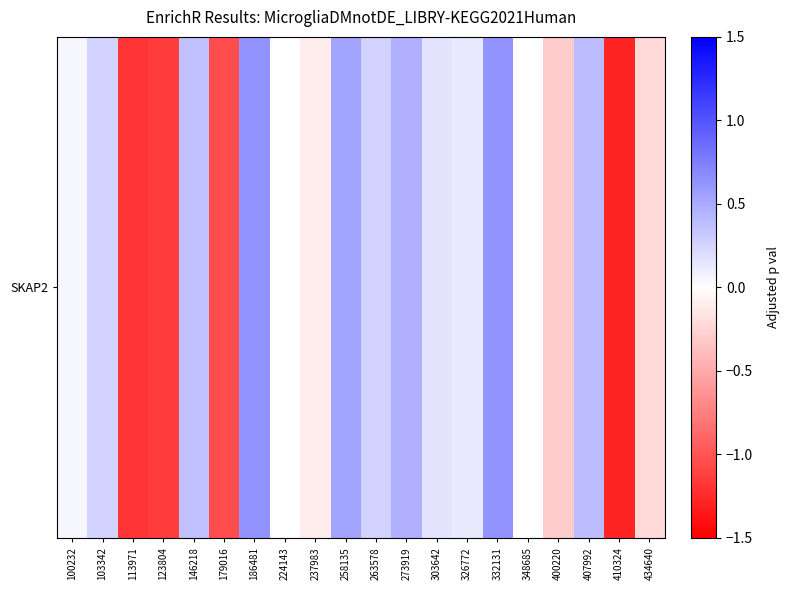

At which category does the chart reach its minimum across all series?

410324